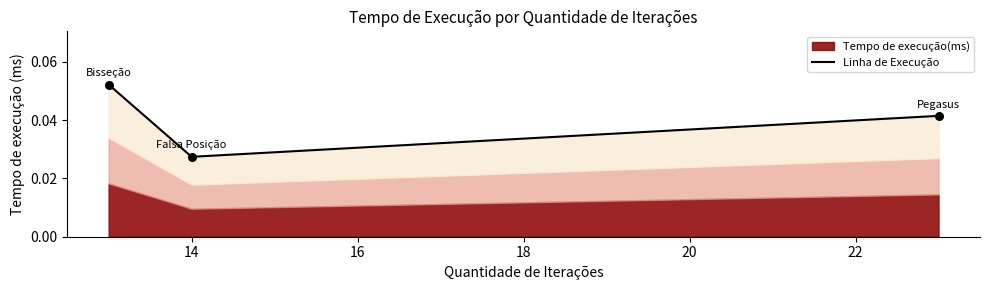

Which has a higher value, Bisseção or Falsa Posição?

Bisseção